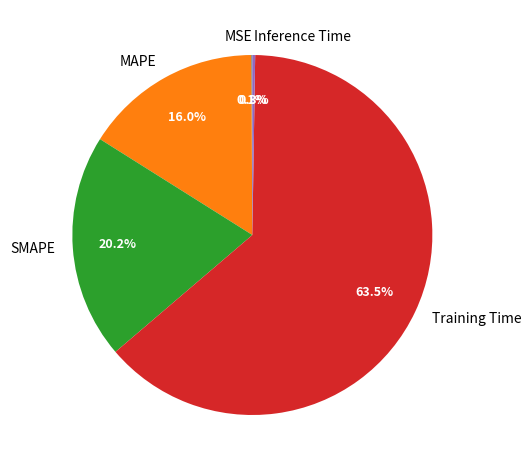

Which category accounts for the majority?

Training Time